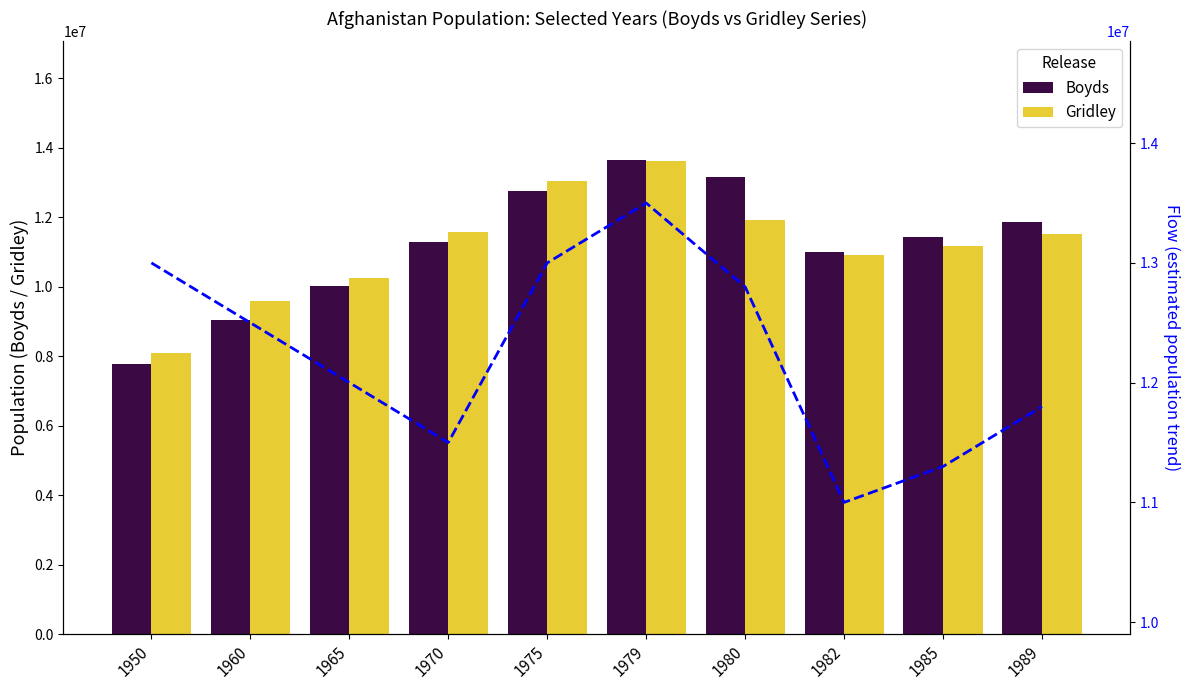

Read the Flow (estimated trend) value at 1960, to the nearest 50.

12500000